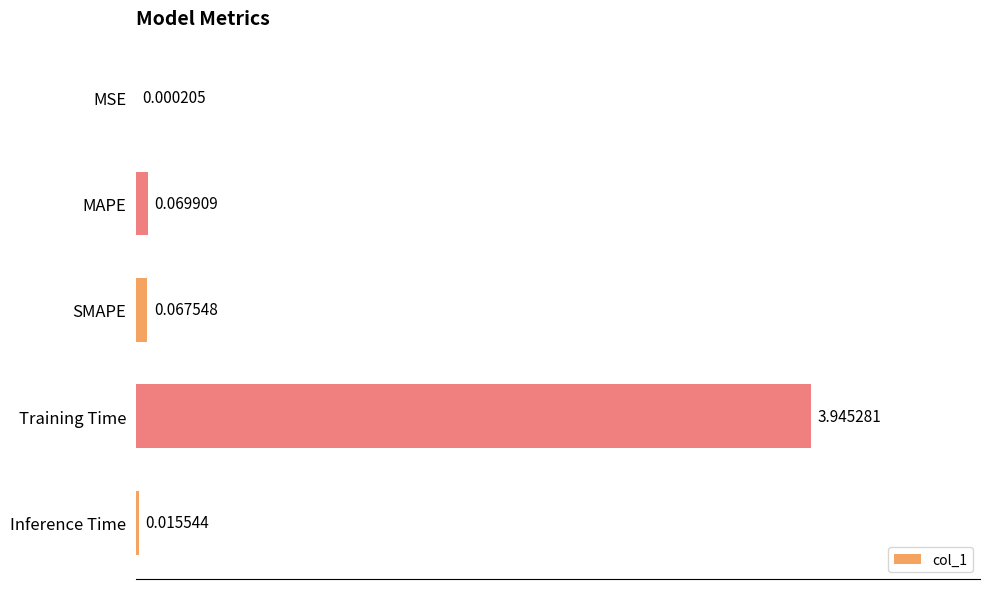

Where is the data nearest to the value 1?

MAPE